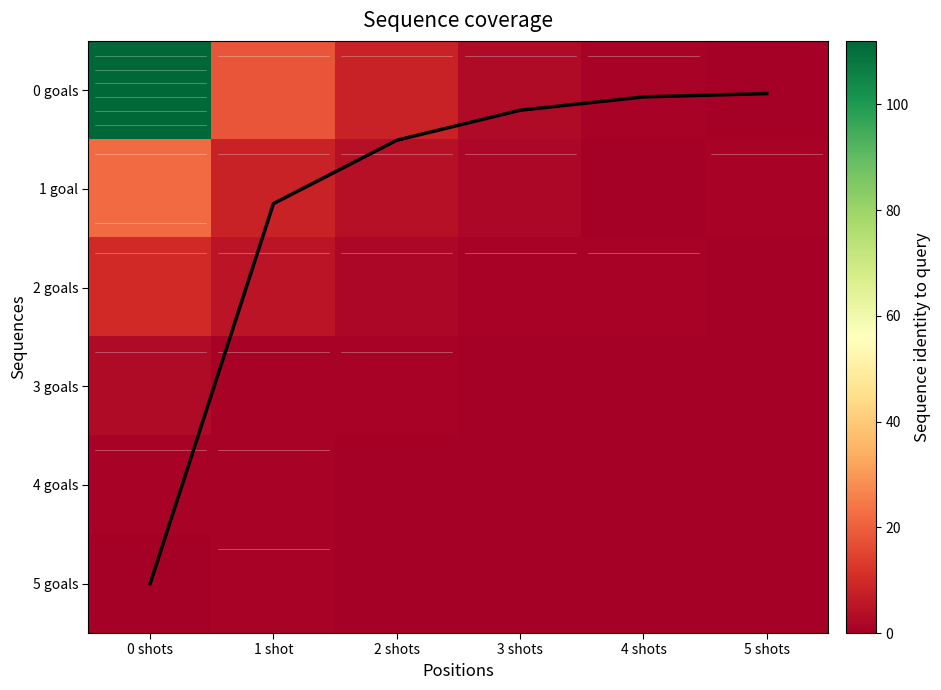

At which category is the sum across all series the highest?

0 shots